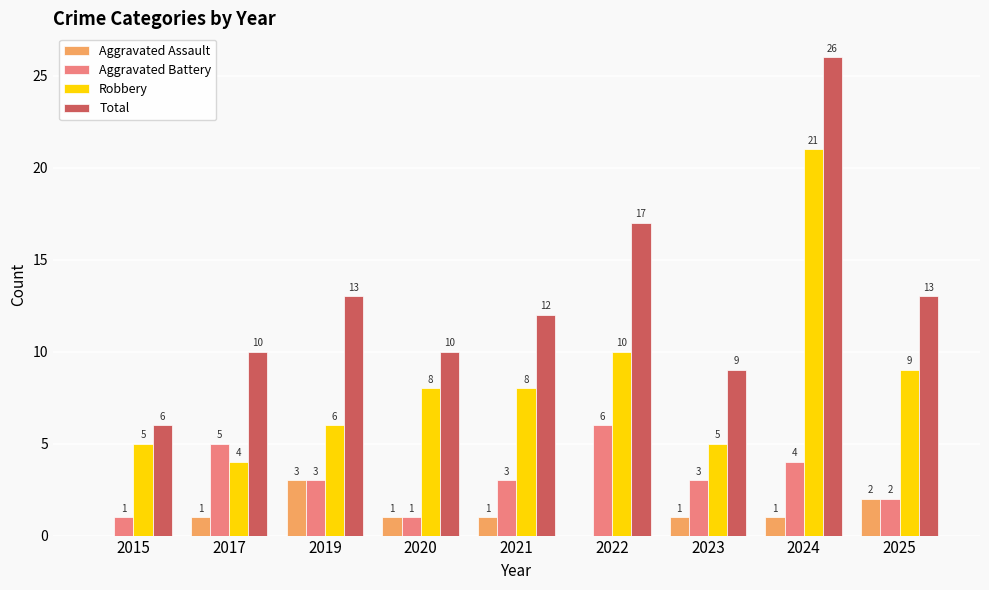

What is the maximum value for Aggravated Battery?

6